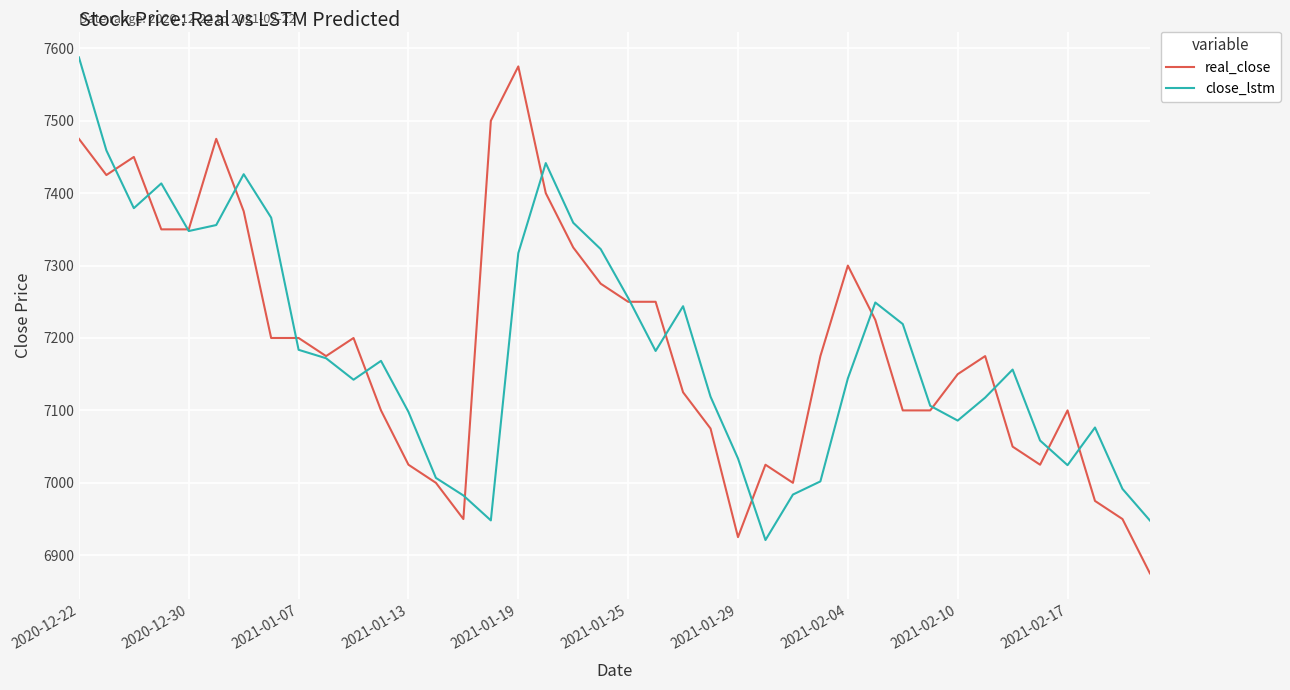

What is the highest value of the close_lstm series?

7587.5